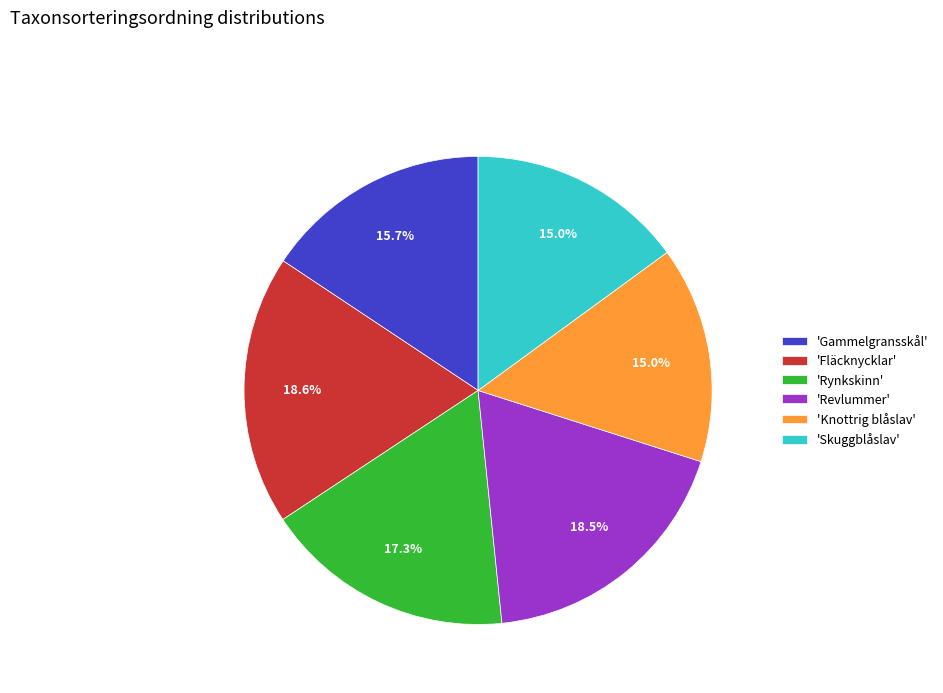

Is there a majority slice in this chart?

No